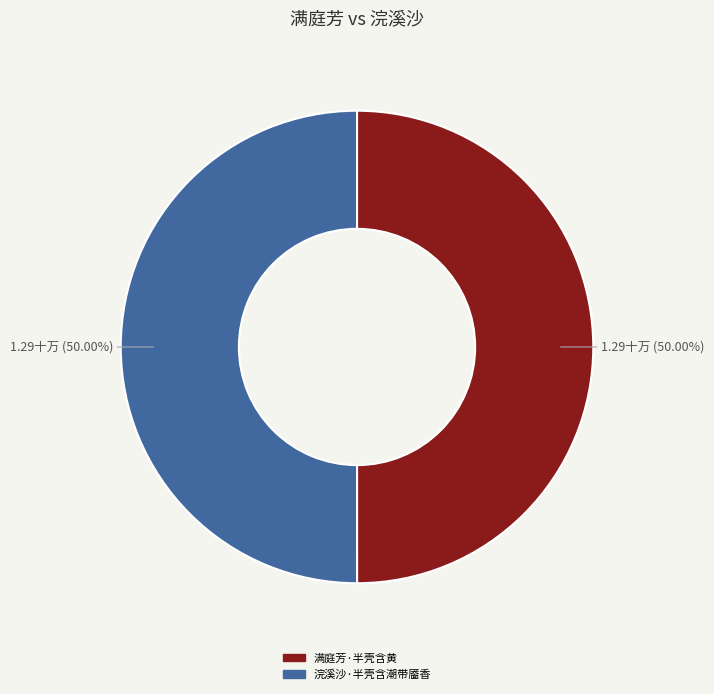

How many segments does this pie chart have?

2